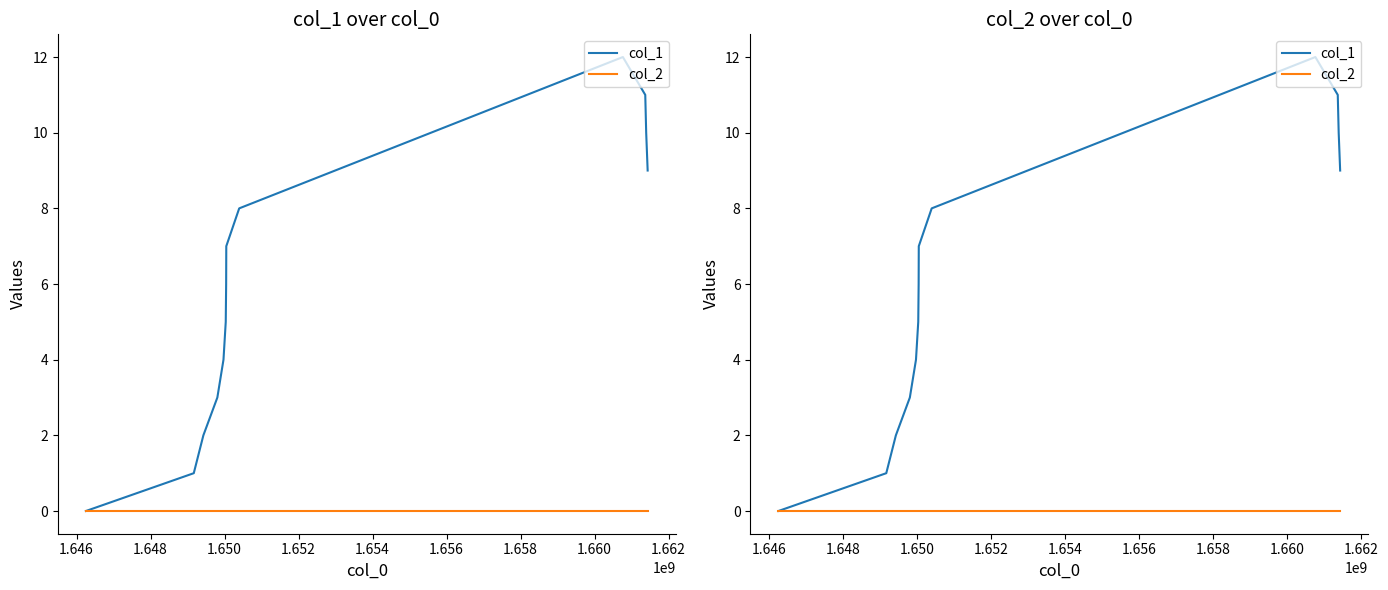

Reading left to right, transcribe all the data shown in this chart.

col_1: 0	1	2	3	4	5	6	7	8	12	11	10	9
col_2: 0	0	0	0	0	0	0	0	0	0	0	0	0